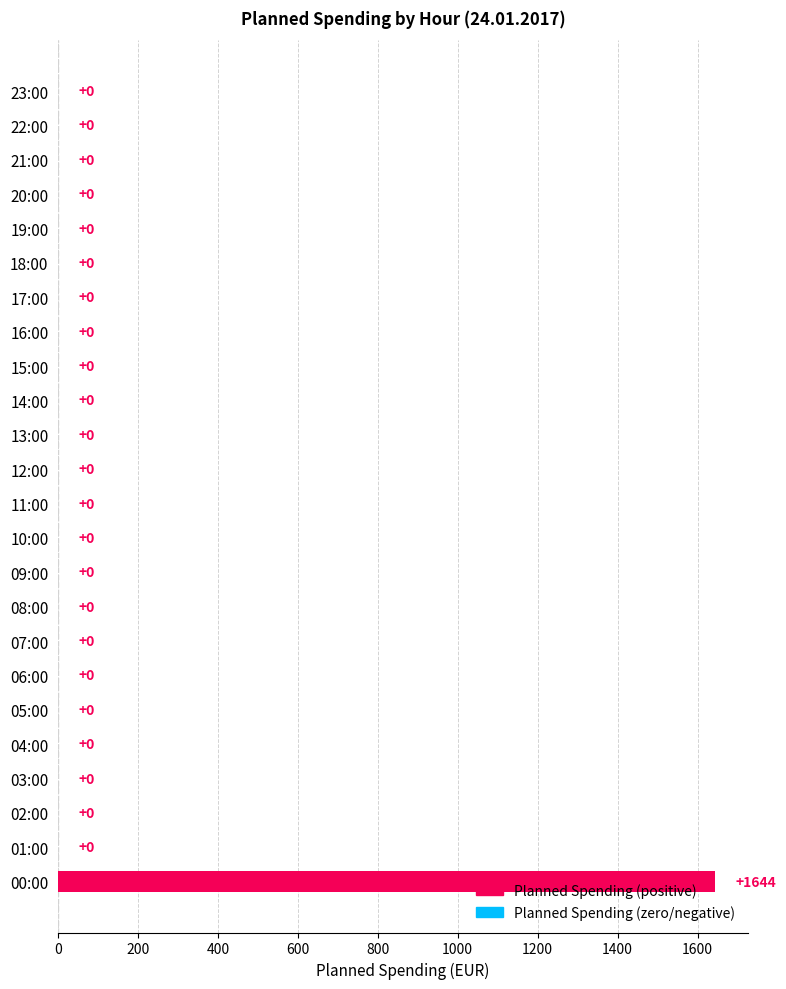

Which category has the highest value across all series?

00:00